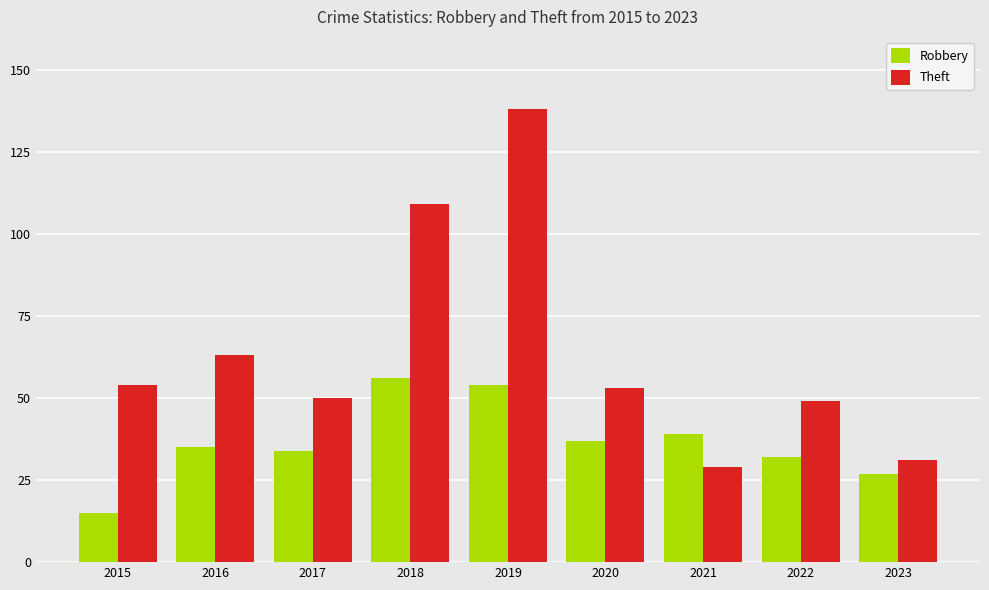

Does the chart contain stacked bars?

No